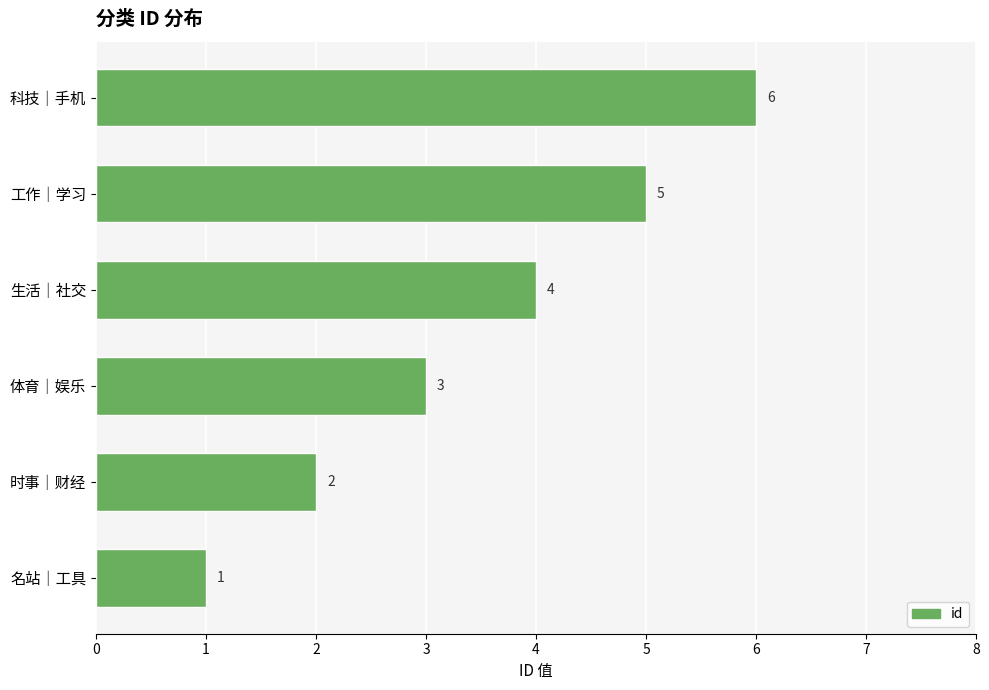

Are the bars horizontal?

Yes